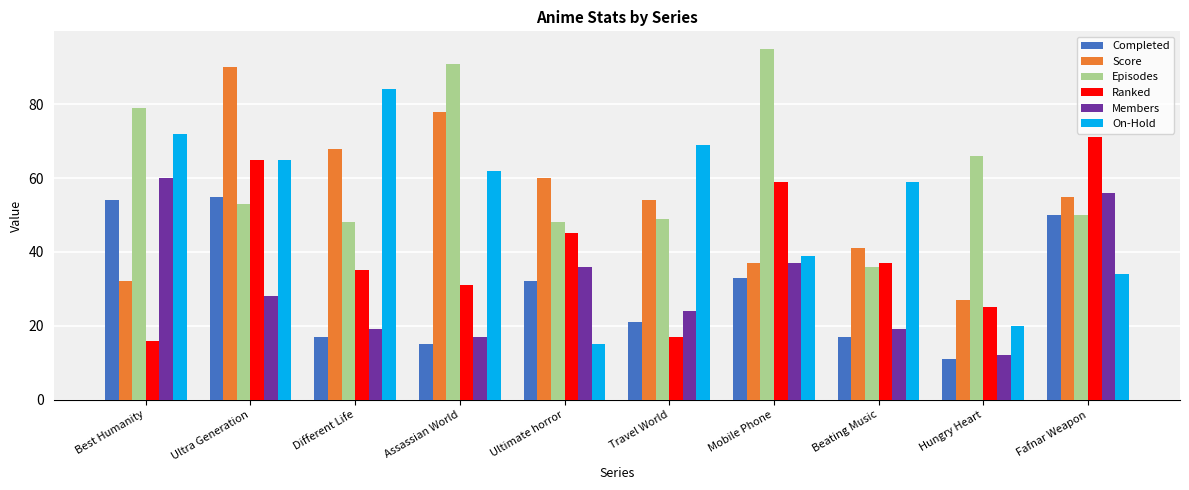

Is it true that Episodes equals 49 at Travel World?

True